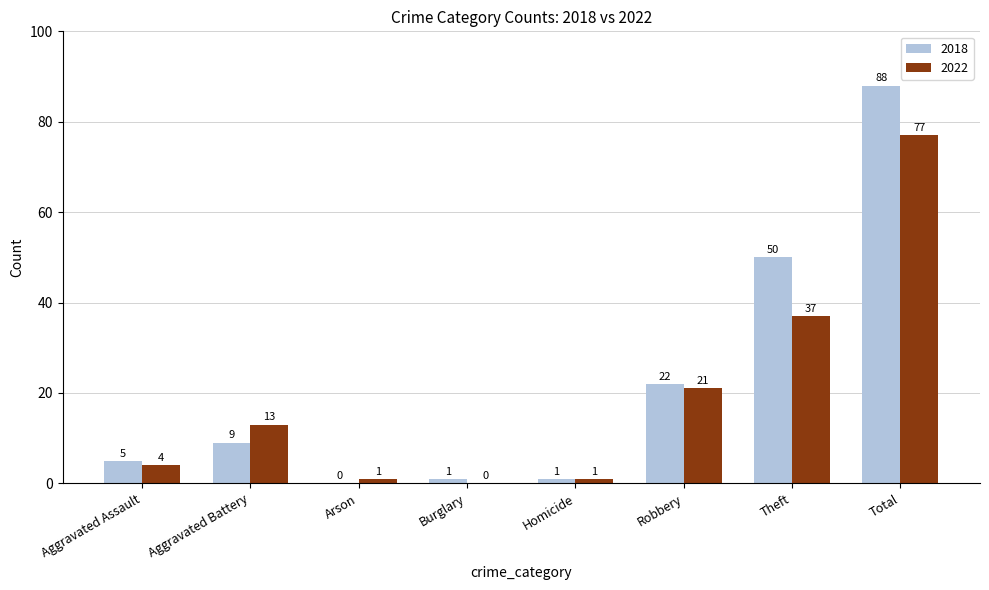

What is the spread (max minus min) of values at Aggravated Battery?

4